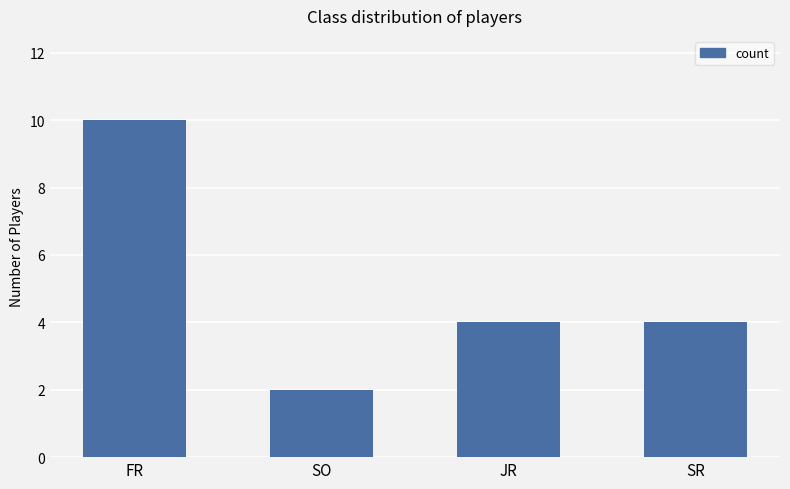

At which category does the chart reach its minimum across all series?

SO